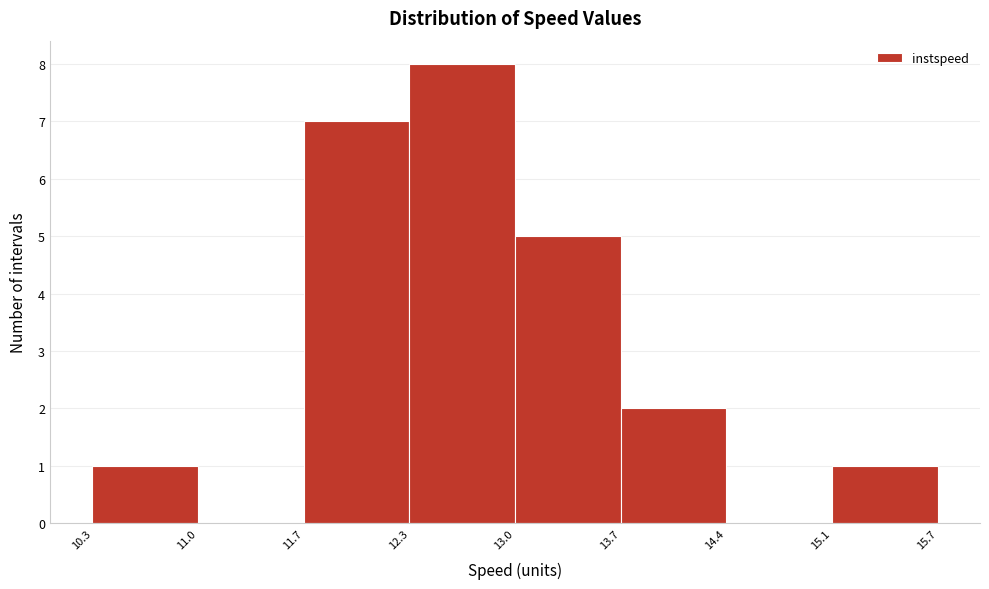

What is the height of the bar covering 12.3 to 13.0 on the x-axis? The values are not printed on the chart, so give them approximately, as read against the axis.

8